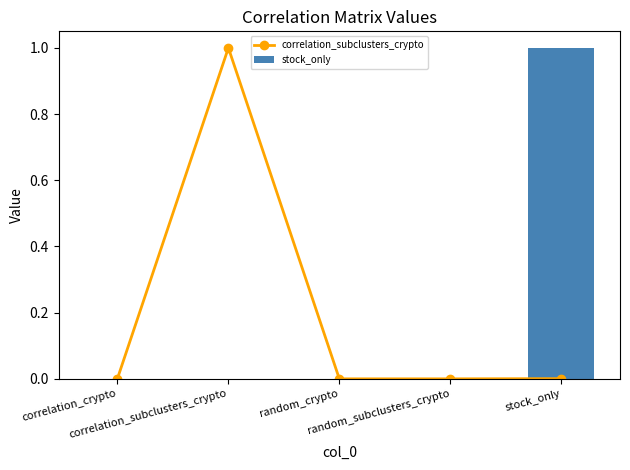

At which category is the sum across all series the highest?

correlation_subclusters_crypto